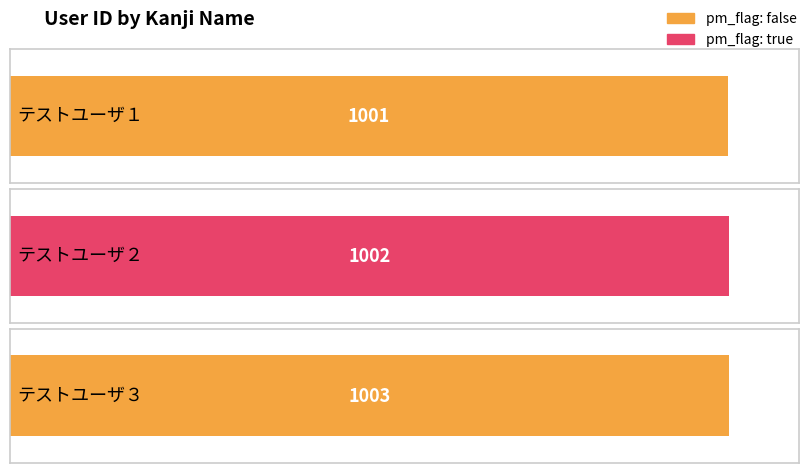

List the labels in order of value, largest first.

テストユーザ３, テストユーザ２, テストユーザ１